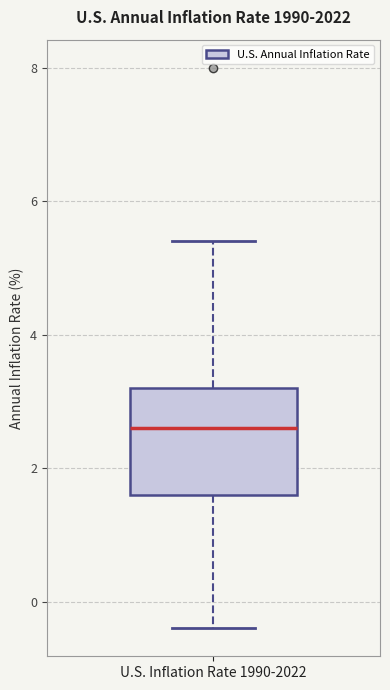

Where does the median line of the box for U.S. Inflation Rate 1990-2022 sit on the y-axis? The values are not printed on the chart, so give them approximately, as read against the axis.

2.6